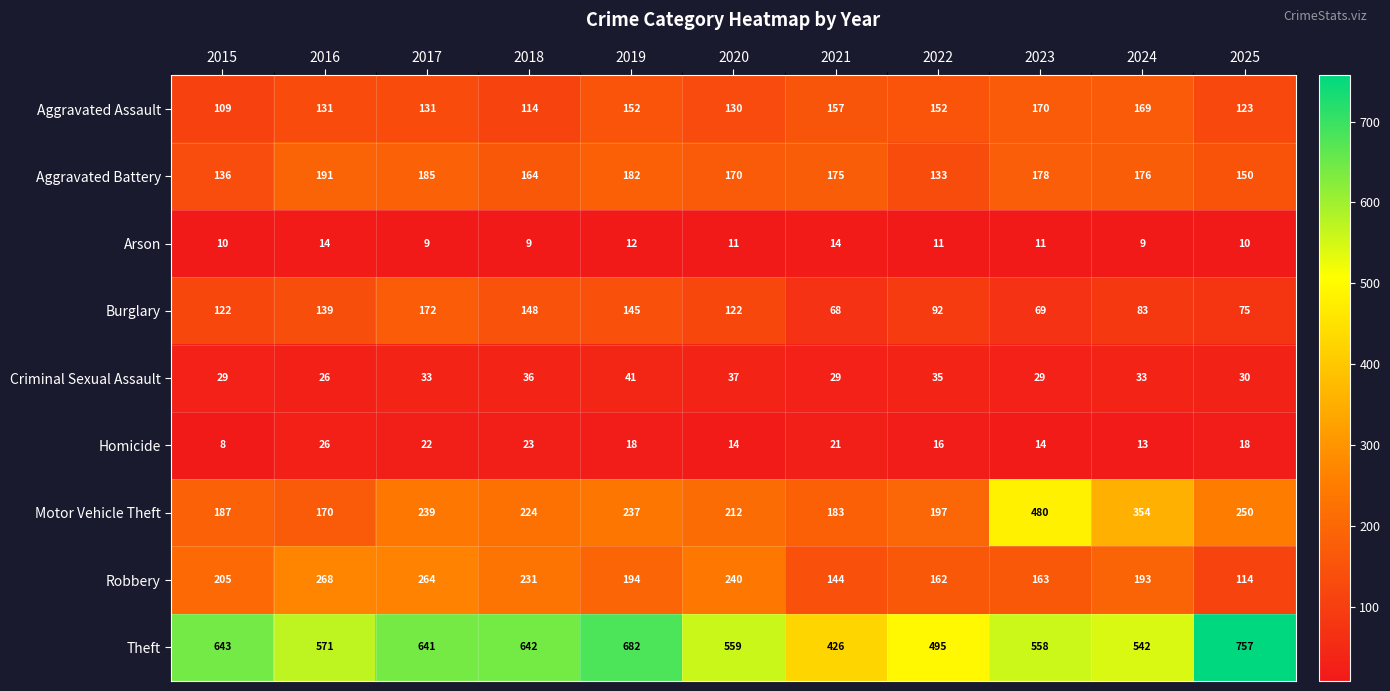

Which category has the lowest value across all series?

2015